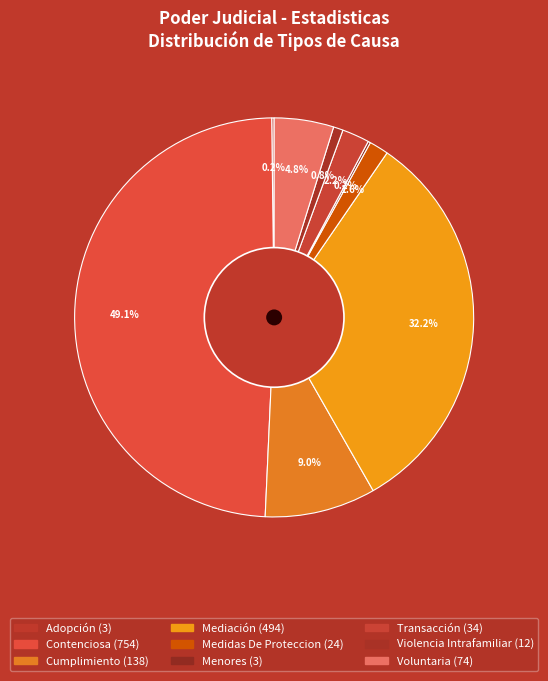

Rank the categories by value from highest to lowest.

Contenciosa, Mediación, Cumplimiento, Voluntaria, Transacción, Medidas De Proteccion, Violencia Intrafamiliar, Adopción, Menores